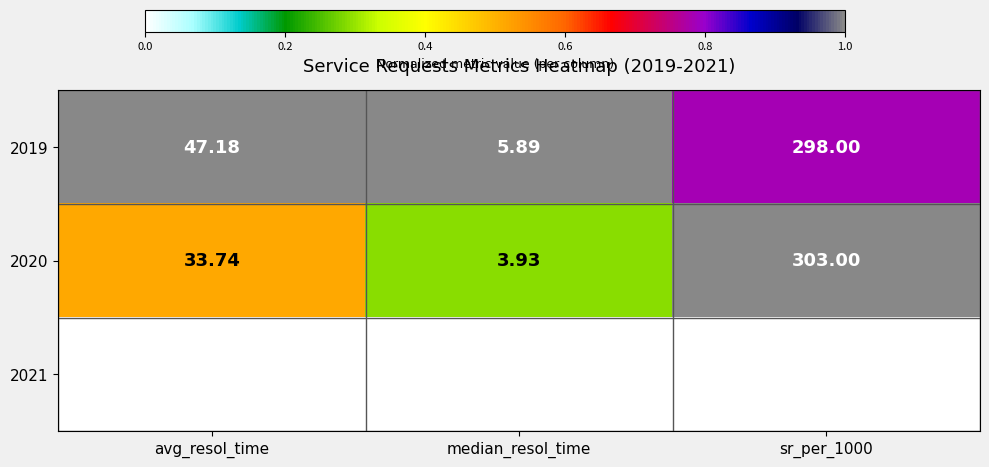

Where does the 2021 series first go above 19?

avg_resol_time